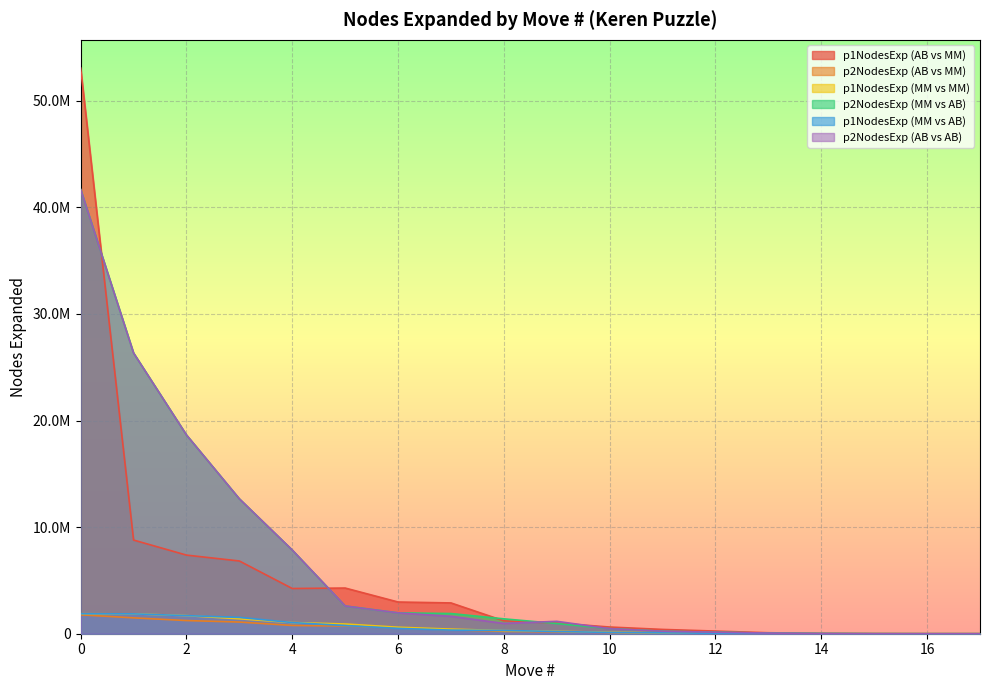

What is the total value across all series at 7?

7552798